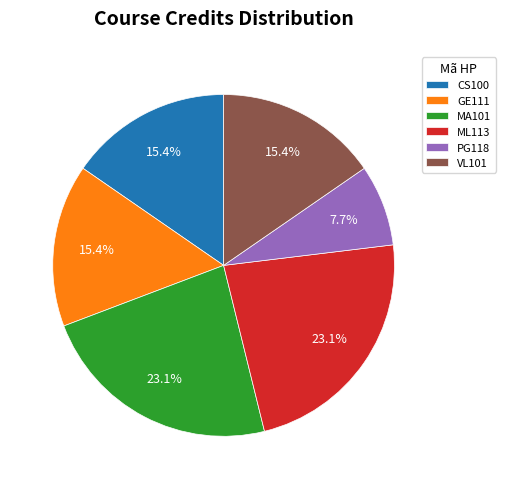

How many segments does this pie chart have?

6